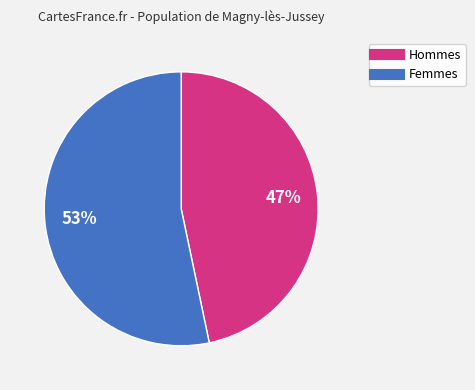

To the nearest percent, what is the average slice percentage?

50%